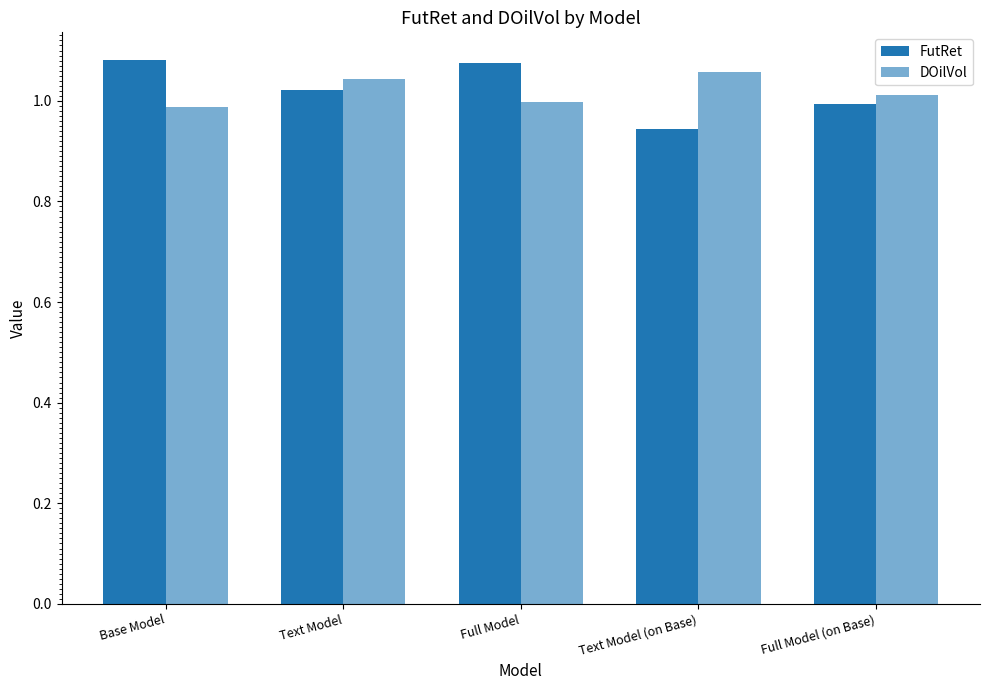

Reading left to right, extract all data points from this chart.

FutRet: Base Model=1.1	Text Model=1.0	Full Model=1.1	Text Model (on Base)=0.9	Full Model (on Base)=1.0
DOilVol: Base Model=1.0	Text Model=1.0	Full Model=1.0	Text Model (on Base)=1.1	Full Model (on Base)=1.0